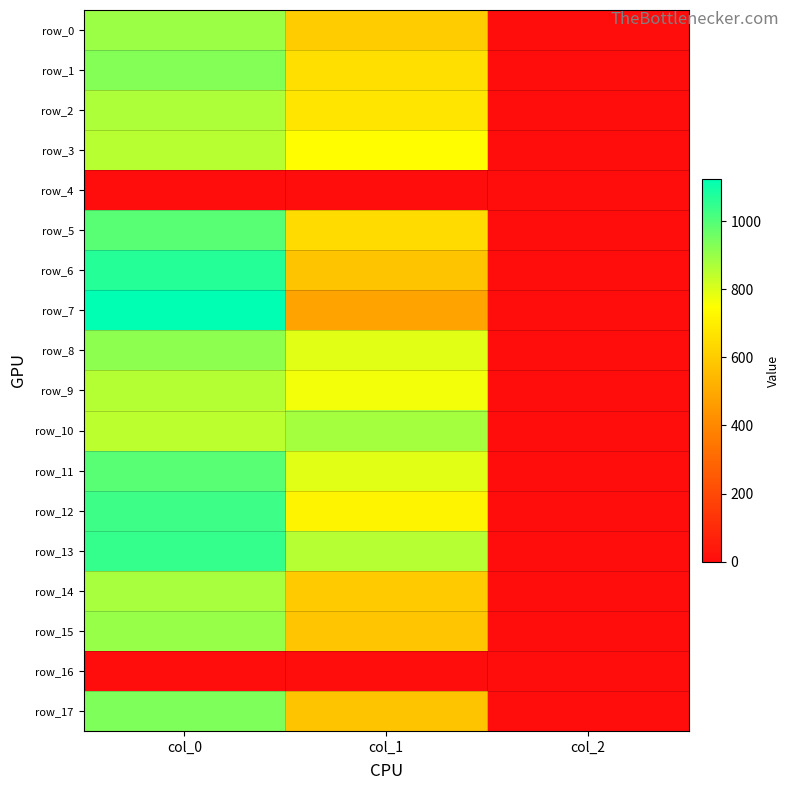

What is the average value of the row_3 series?

532.6